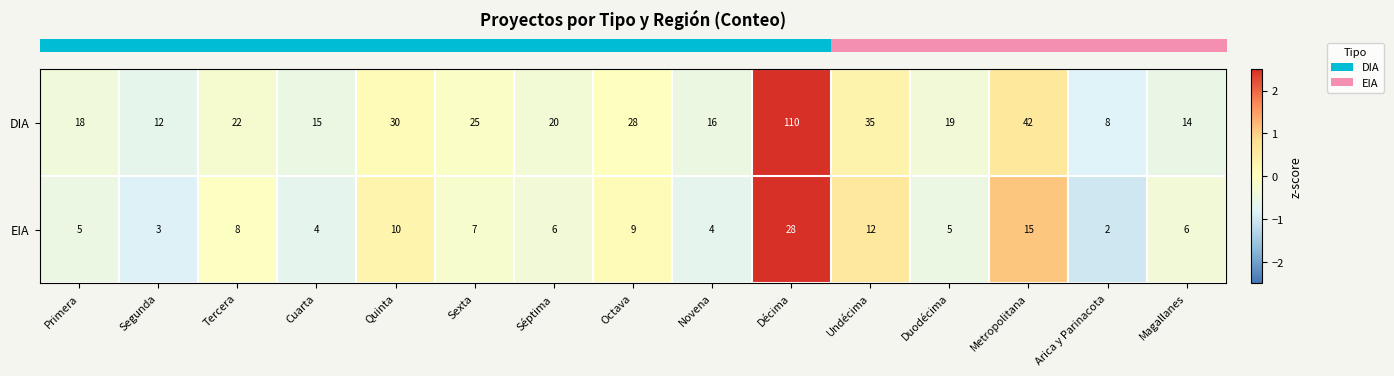

What is the difference between the highest and lowest values at Metropolitana?

27